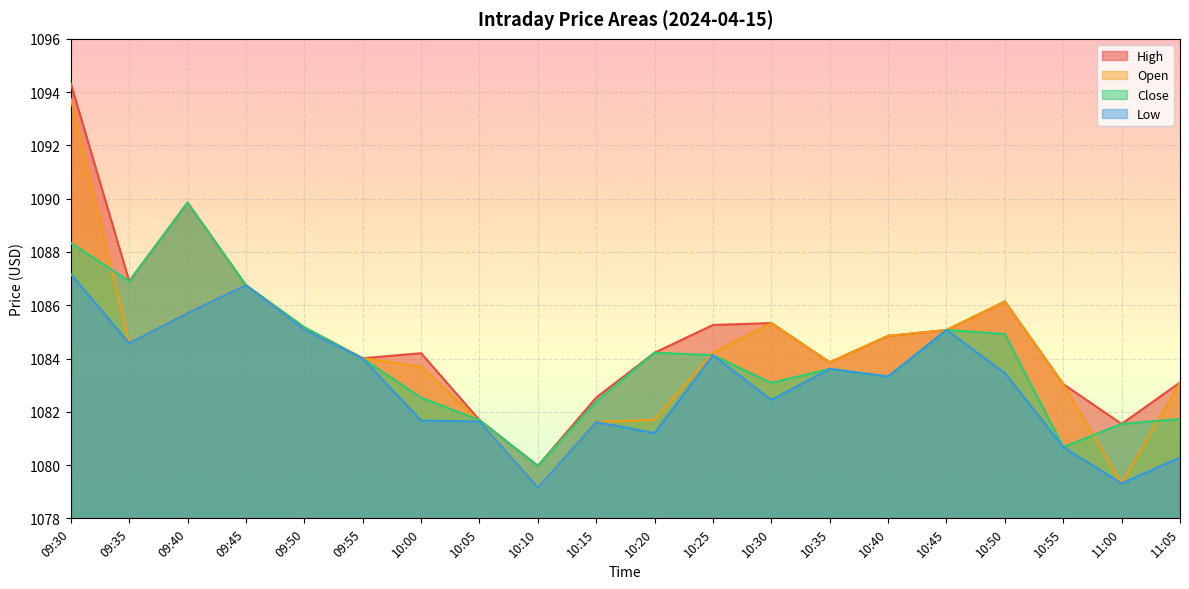

What is the sum of all Close values?

21679.9